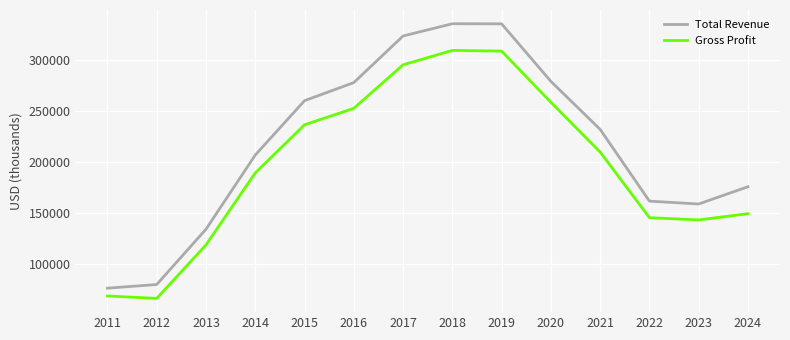

How many lines are shown in the chart?

2